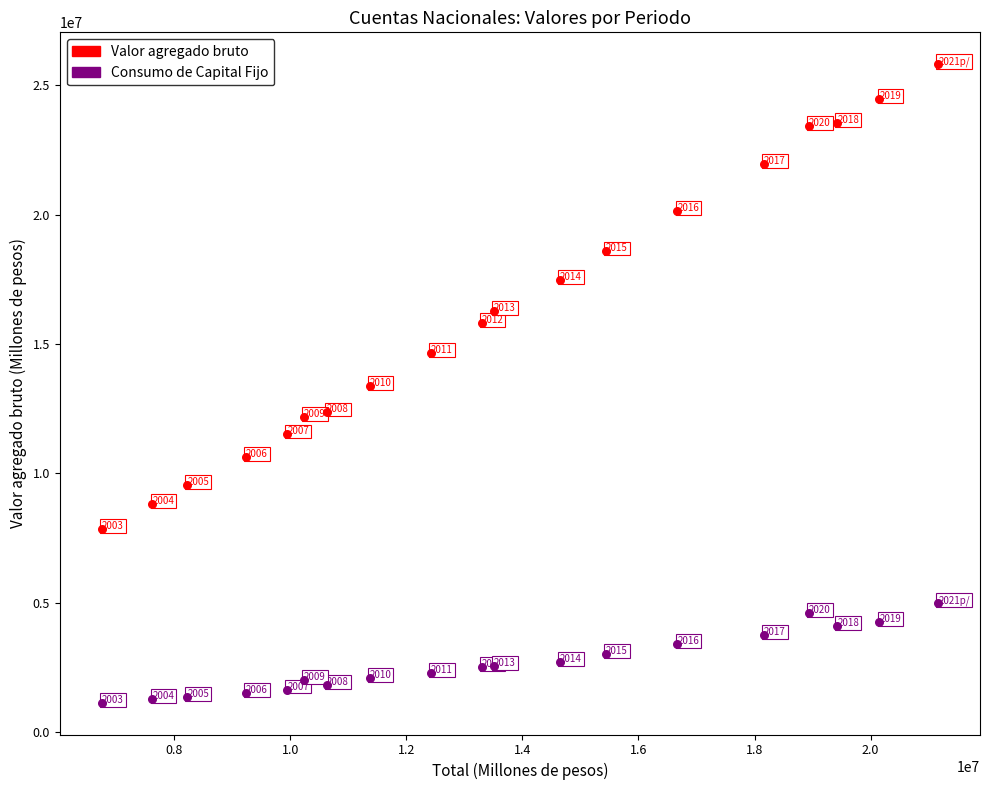

Which series contains the highest Y value?

Valor agregado bruto